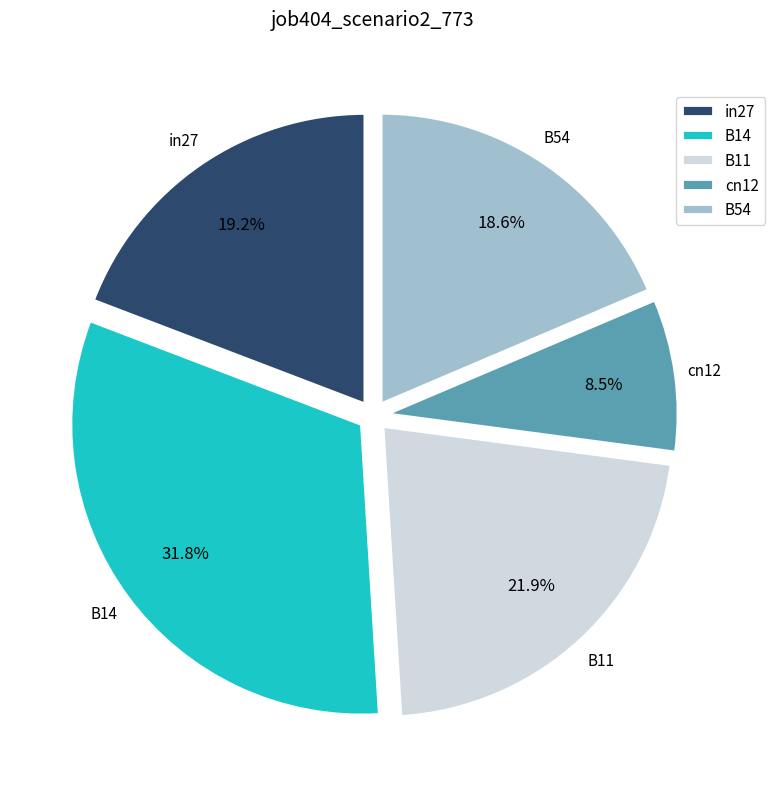

Rank the categories by value from lowest to highest.

cn12, B54, in27, B11, B14